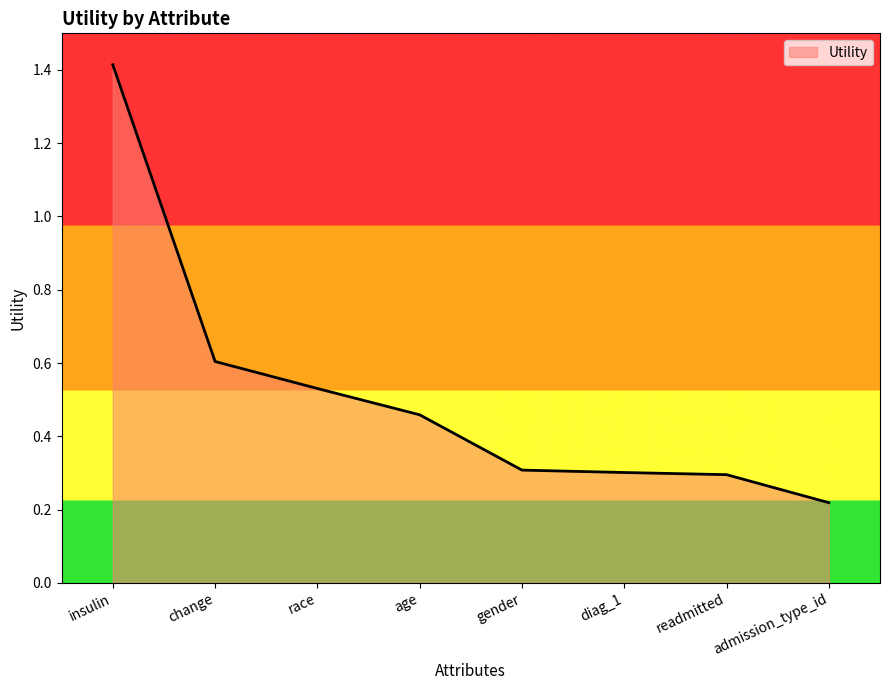

What position from the right is change?

7